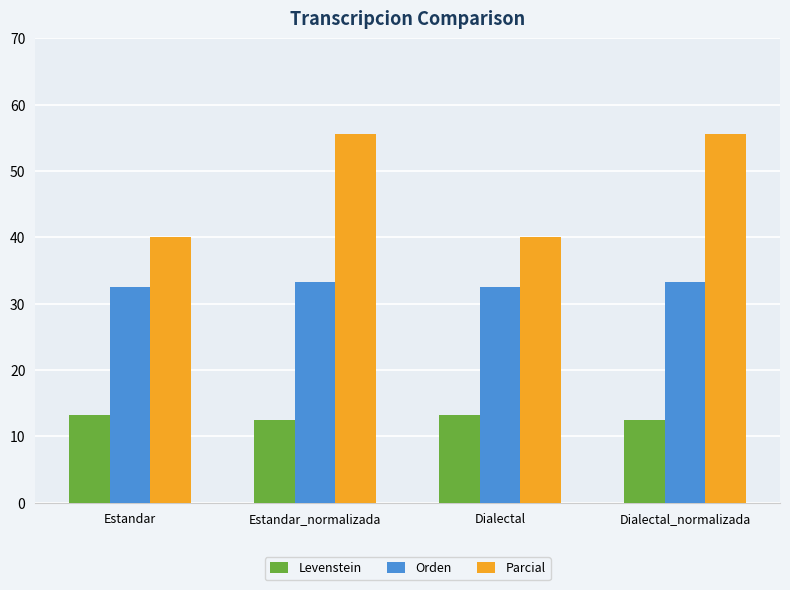

What is the spread (max minus min) of values at Estandar_normalizada?

43.1